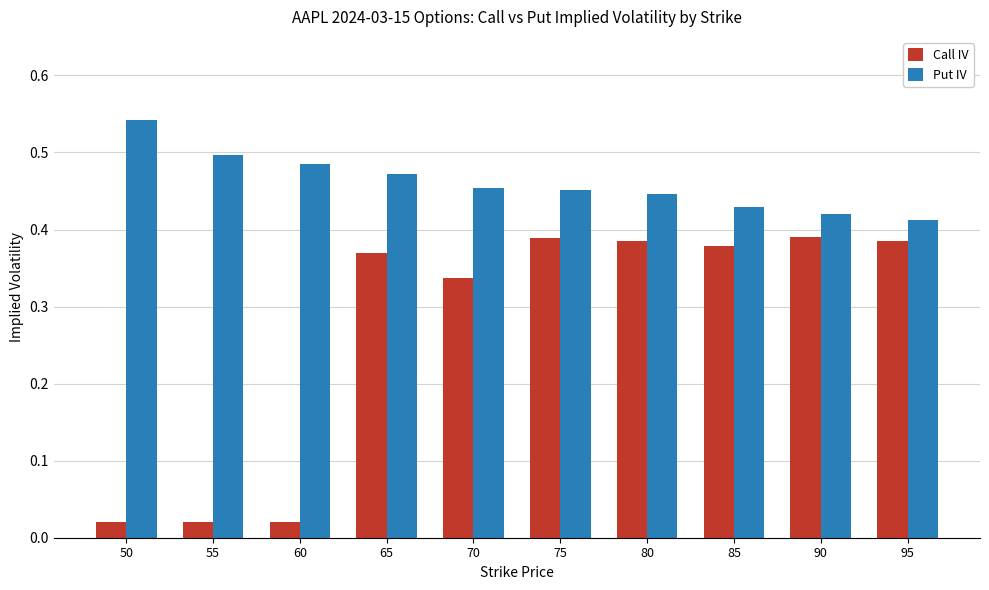

Which series changed the most between 50 and 80?

Call IV